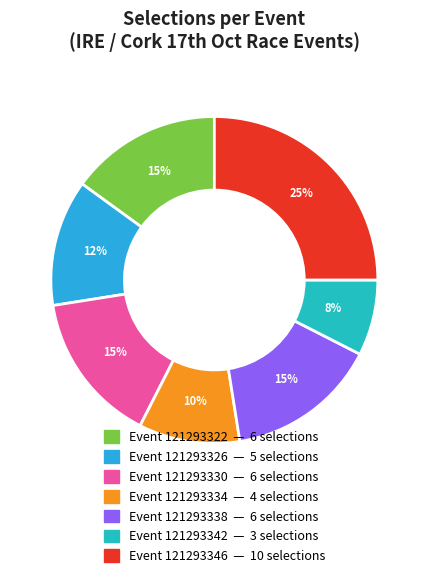

Count the number of slices in the pie.

7